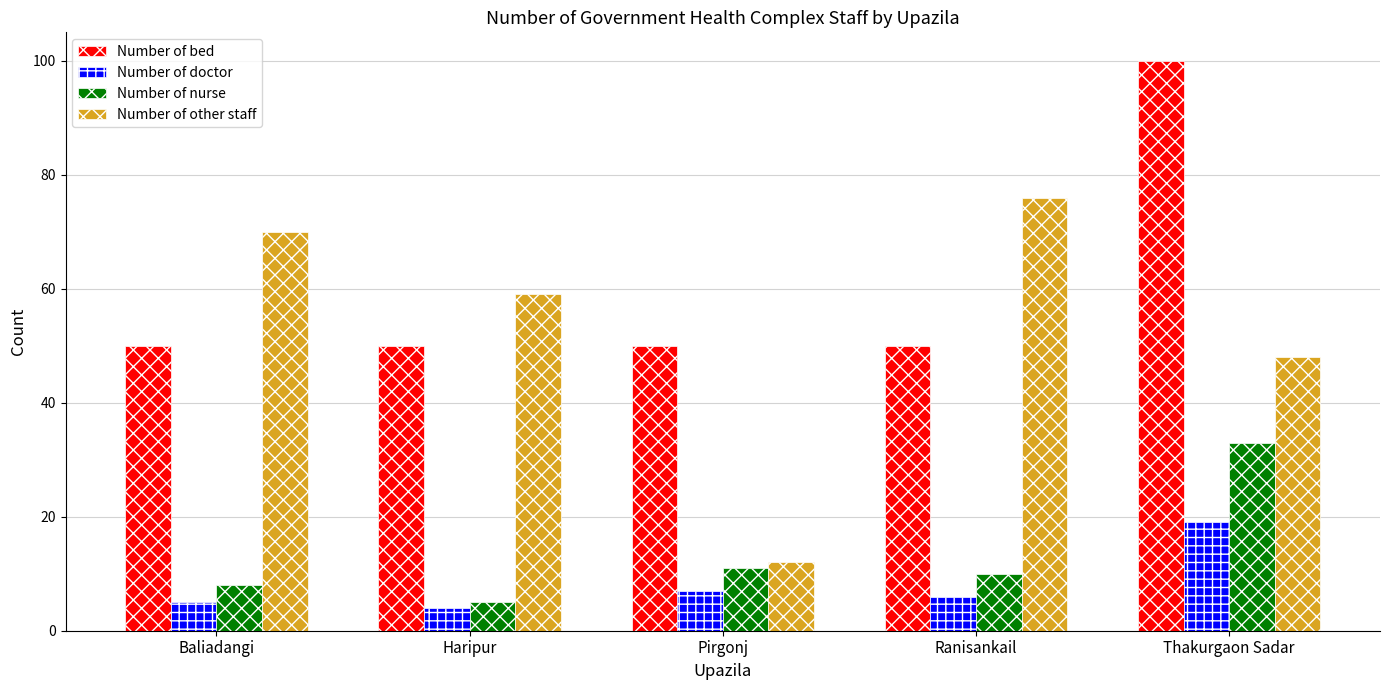

What is the total value across all series at Pirgonj?

80